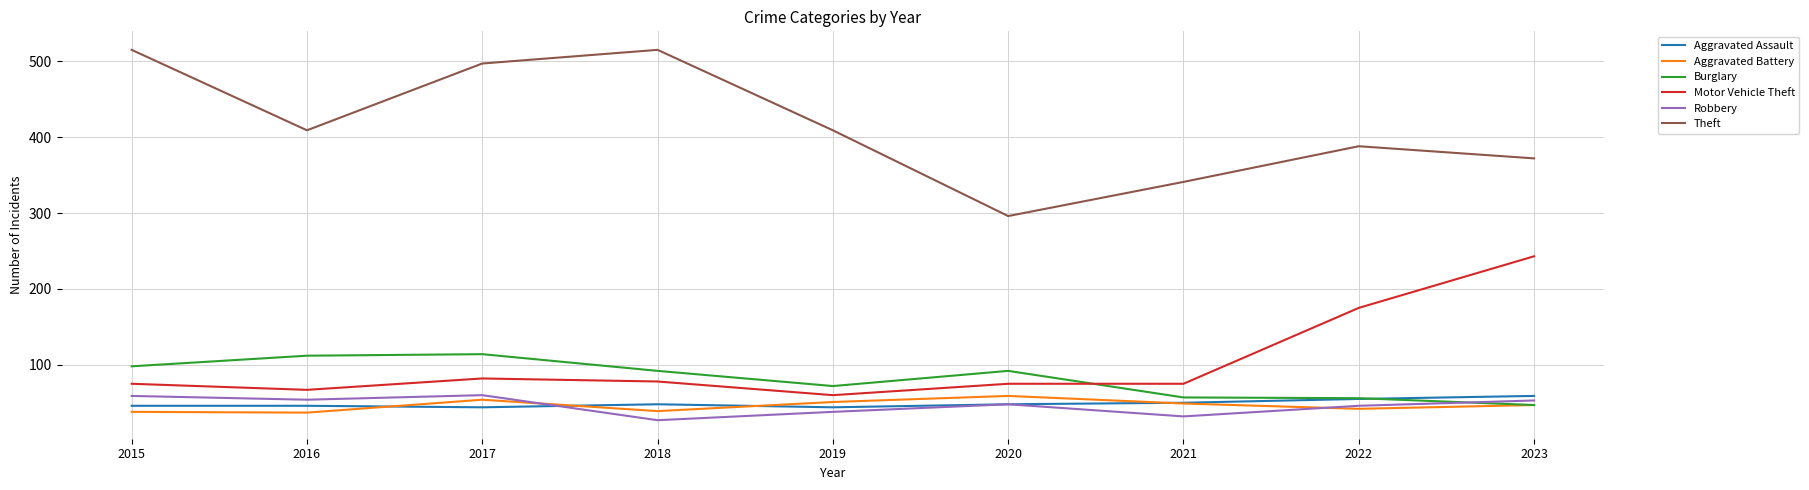

Which series changed the most between 2018 and 2023?

Motor Vehicle Theft